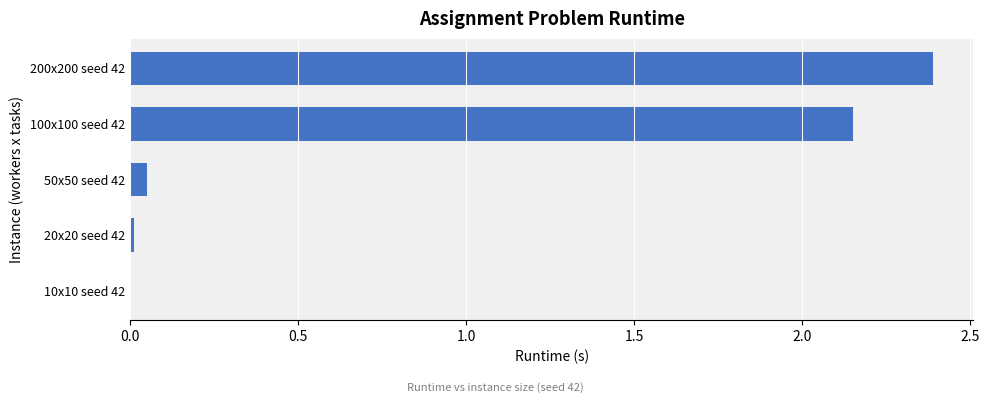

Which label corresponds to the largest value in the chart?

200x200 seed 42